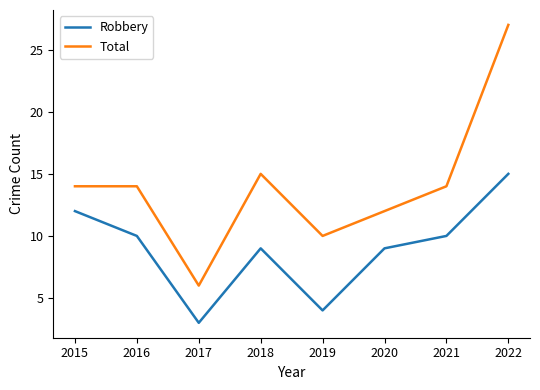

Rank the series by their average value, from lowest to highest.

Robbery, Total